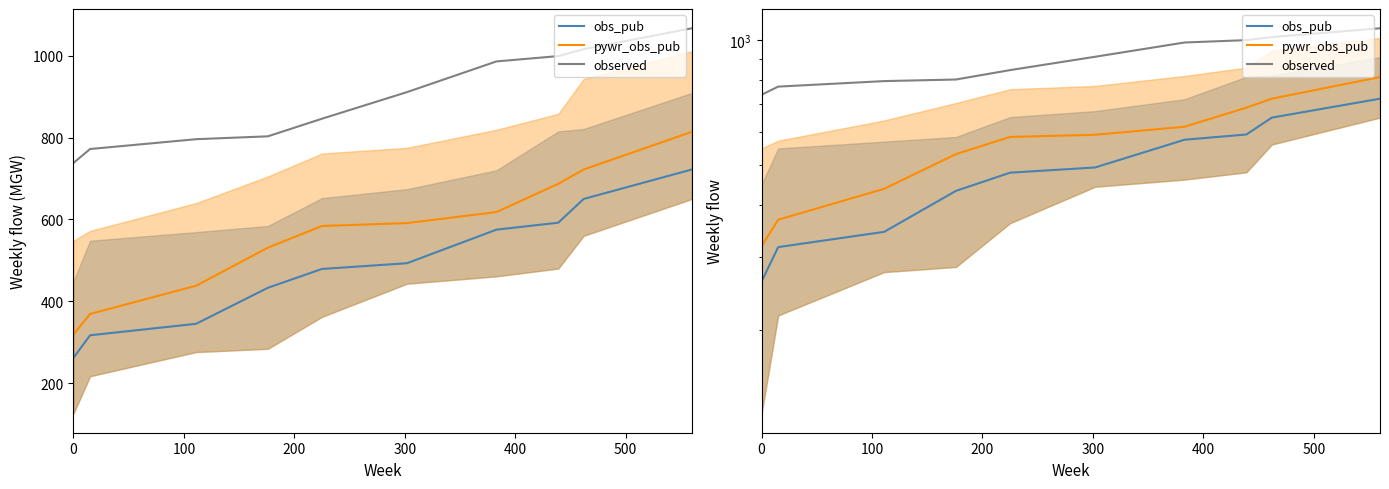

Rank the series by their maximum value, from highest to lowest.

observed, pywr_obs_pub, obs_pub